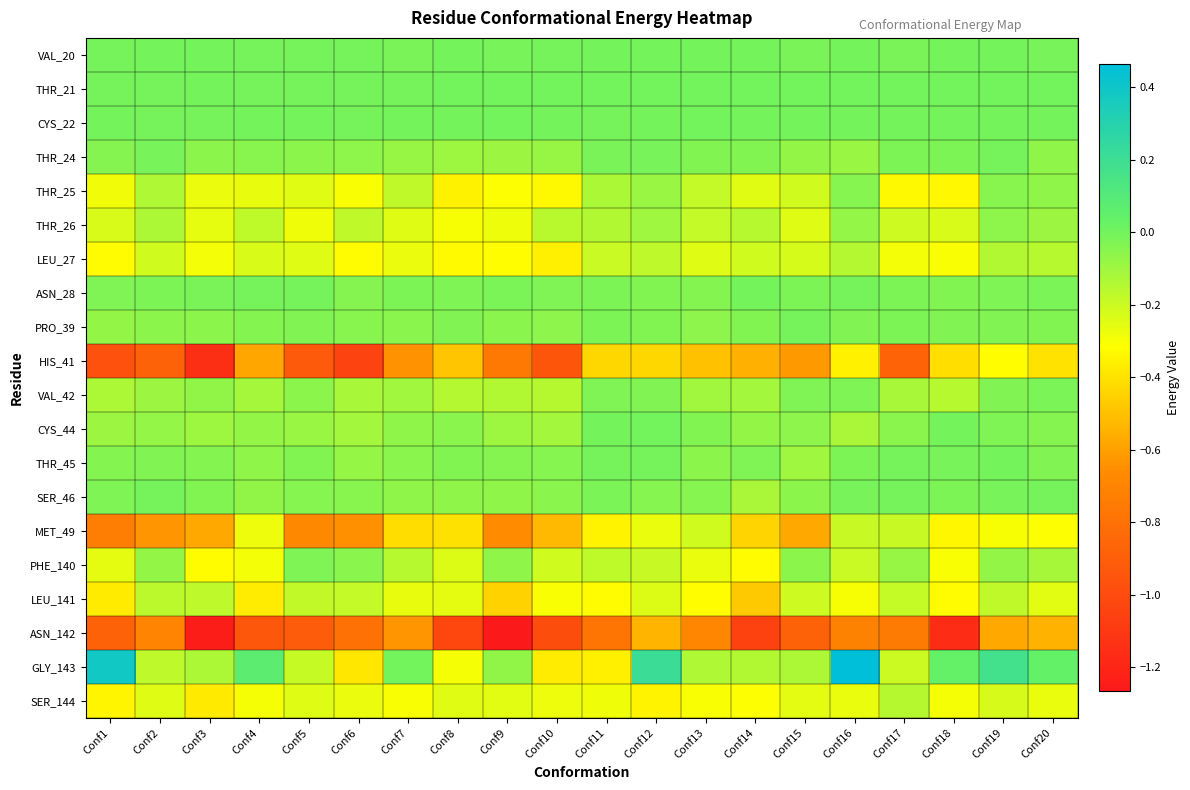

Reading left to right, list all the values displayed in this chart.

VAL_20: Conf1=-0.0	Conf2=-0.0	Conf3=-0.0	Conf4=-0.0	Conf5=-0.0	Conf6=-0.0	Conf7=-0.0	Conf8=-0.0	Conf9=-0.0	Conf10=-0.0	Conf11=-0.0	Conf12=-0.0	Conf13=-0.0	Conf14=-0.0	Conf15=-0.0	Conf16=-0.0	Conf17=-0.0	Conf18=-0.0	Conf19=-0.0	Conf20=-0.0
THR_21: Conf1=-0.0	Conf2=-0.0	Conf3=-0.0	Conf4=-0.0	Conf5=-0.0	Conf6=-0.0	Conf7=-0.0	Conf8=0.0	Conf9=0.0	Conf10=0.0	Conf11=0.0	Conf12=0.0	Conf13=0.0	Conf14=0.0	Conf15=0.0	Conf16=0.0	Conf17=0.0	Conf18=0.0	Conf19=0.0	Conf20=0.0
CYS_22: Conf1=-0.0	Conf2=-0.0	Conf3=-0.0	Conf4=-0.0	Conf5=-0.0	Conf6=-0.0	Conf7=-0.0	Conf8=-0.0	Conf9=-0.0	Conf10=-0.0	Conf11=-0.0	Conf12=-0.0	Conf13=-0.0	Conf14=-0.0	Conf15=-0.0	Conf16=-0.0	Conf17=-0.0	Conf18=-0.0	Conf19=-0.0	Conf20=-0.0
THR_24: Conf1=-0.0	Conf2=-0.0	Conf3=-0.1	Conf4=-0.0	Conf5=-0.1	Conf6=-0.1	Conf7=-0.1	Conf8=-0.1	Conf9=-0.1	Conf10=-0.1	Conf11=-0.0	Conf12=-0.0	Conf13=-0.0	Conf14=-0.0	Conf15=-0.1	Conf16=-0.1	Conf17=-0.0	Conf18=-0.0	Conf19=-0.0	Conf20=-0.1
THR_25: Conf1=-0.3	Conf2=-0.1	Conf3=-0.3	Conf4=-0.3	Conf5=-0.2	Conf6=-0.3	Conf7=-0.2	Conf8=-0.4	Conf9=-0.3	Conf10=-0.3	Conf11=-0.1	Conf12=-0.1	Conf13=-0.2	Conf14=-0.2	Conf15=-0.2	Conf16=-0.0	Conf17=-0.3	Conf18=-0.3	Conf19=-0.0	Conf20=-0.1
THR_26: Conf1=-0.2	Conf2=-0.1	Conf3=-0.3	Conf4=-0.2	Conf5=-0.3	Conf6=-0.2	Conf7=-0.2	Conf8=-0.3	Conf9=-0.3	Conf10=-0.2	Conf11=-0.1	Conf12=-0.1	Conf13=-0.2	Conf14=-0.2	Conf15=-0.2	Conf16=-0.1	Conf17=-0.2	Conf18=-0.2	Conf19=-0.1	Conf20=-0.1
LEU_27: Conf1=-0.3	Conf2=-0.2	Conf3=-0.3	Conf4=-0.2	Conf5=-0.2	Conf6=-0.3	Conf7=-0.3	Conf8=-0.3	Conf9=-0.3	Conf10=-0.4	Conf11=-0.2	Conf12=-0.2	Conf13=-0.2	Conf14=-0.2	Conf15=-0.2	Conf16=-0.1	Conf17=-0.3	Conf18=-0.3	Conf19=-0.1	Conf20=-0.2
ASN_28: Conf1=-0.0	Conf2=-0.0	Conf3=-0.0	Conf4=-0.0	Conf5=-0.0	Conf6=-0.0	Conf7=-0.0	Conf8=-0.0	Conf9=-0.0	Conf10=-0.0	Conf11=-0.0	Conf12=-0.0	Conf13=-0.0	Conf14=-0.0	Conf15=-0.0	Conf16=-0.0	Conf17=-0.0	Conf18=-0.0	Conf19=-0.0	Conf20=-0.0
PRO_39: Conf1=-0.1	Conf2=-0.1	Conf3=-0.1	Conf4=-0.0	Conf5=-0.0	Conf6=-0.0	Conf7=-0.1	Conf8=-0.0	Conf9=-0.1	Conf10=-0.1	Conf11=-0.0	Conf12=-0.0	Conf13=-0.1	Conf14=-0.0	Conf15=-0.0	Conf16=-0.0	Conf17=-0.0	Conf18=-0.0	Conf19=-0.0	Conf20=-0.0
HIS_41: Conf1=-1.0	Conf2=-0.9	Conf3=-1.2	Conf4=-0.6	Conf5=-0.9	Conf6=-1.0	Conf7=-0.6	Conf8=-0.5	Conf9=-0.8	Conf10=-0.9	Conf11=-0.4	Conf12=-0.4	Conf13=-0.5	Conf14=-0.6	Conf15=-0.6	Conf16=-0.4	Conf17=-0.9	Conf18=-0.4	Conf19=-0.3	Conf20=-0.4
VAL_42: Conf1=-0.1	Conf2=-0.1	Conf3=-0.1	Conf4=-0.1	Conf5=-0.1	Conf6=-0.1	Conf7=-0.1	Conf8=-0.1	Conf9=-0.1	Conf10=-0.2	Conf11=-0.0	Conf12=-0.0	Conf13=-0.1	Conf14=-0.1	Conf15=-0.0	Conf16=-0.0	Conf17=-0.1	Conf18=-0.2	Conf19=-0.0	Conf20=-0.0
CYS_44: Conf1=-0.1	Conf2=-0.1	Conf3=-0.1	Conf4=-0.1	Conf5=-0.1	Conf6=-0.1	Conf7=-0.1	Conf8=-0.1	Conf9=-0.1	Conf10=-0.1	Conf11=-0.0	Conf12=-0.0	Conf13=-0.0	Conf14=-0.1	Conf15=-0.1	Conf16=-0.1	Conf17=-0.1	Conf18=-0.0	Conf19=-0.0	Conf20=-0.0
THR_45: Conf1=-0.0	Conf2=-0.0	Conf3=-0.0	Conf4=-0.1	Conf5=-0.0	Conf6=-0.1	Conf7=-0.1	Conf8=-0.0	Conf9=-0.0	Conf10=-0.0	Conf11=-0.0	Conf12=-0.0	Conf13=-0.1	Conf14=-0.0	Conf15=-0.1	Conf16=-0.0	Conf17=-0.0	Conf18=-0.0	Conf19=-0.0	Conf20=-0.0
SER_46: Conf1=-0.0	Conf2=-0.0	Conf3=-0.0	Conf4=-0.1	Conf5=-0.0	Conf6=-0.0	Conf7=-0.1	Conf8=-0.1	Conf9=-0.1	Conf10=-0.1	Conf11=-0.0	Conf12=-0.0	Conf13=-0.0	Conf14=-0.1	Conf15=-0.1	Conf16=-0.0	Conf17=-0.0	Conf18=-0.0	Conf19=-0.0	Conf20=-0.0
MET_49: Conf1=-0.7	Conf2=-0.6	Conf3=-0.6	Conf4=-0.3	Conf5=-0.7	Conf6=-0.6	Conf7=-0.4	Conf8=-0.4	Conf9=-0.7	Conf10=-0.5	Conf11=-0.3	Conf12=-0.3	Conf13=-0.2	Conf14=-0.4	Conf15=-0.6	Conf16=-0.2	Conf17=-0.2	Conf18=-0.3	Conf19=-0.3	Conf20=-0.3
PHE_140: Conf1=-0.3	Conf2=-0.1	Conf3=-0.3	Conf4=-0.3	Conf5=-0.0	Conf6=-0.1	Conf7=-0.2	Conf8=-0.2	Conf9=-0.1	Conf10=-0.2	Conf11=-0.2	Conf12=-0.2	Conf13=-0.3	Conf14=-0.3	Conf15=-0.1	Conf16=-0.2	Conf17=-0.1	Conf18=-0.3	Conf19=-0.1	Conf20=-0.1
LEU_141: Conf1=-0.4	Conf2=-0.2	Conf3=-0.2	Conf4=-0.4	Conf5=-0.2	Conf6=-0.2	Conf7=-0.3	Conf8=-0.3	Conf9=-0.4	Conf10=-0.3	Conf11=-0.3	Conf12=-0.2	Conf13=-0.3	Conf14=-0.5	Conf15=-0.2	Conf16=-0.3	Conf17=-0.2	Conf18=-0.3	Conf19=-0.2	Conf20=-0.2
ASN_142: Conf1=-0.9	Conf2=-0.7	Conf3=-1.2	Conf4=-0.9	Conf5=-0.9	Conf6=-0.8	Conf7=-0.6	Conf8=-1.0	Conf9=-1.3	Conf10=-1.0	Conf11=-0.8	Conf12=-0.5	Conf13=-0.7	Conf14=-1.0	Conf15=-0.9	Conf16=-0.7	Conf17=-0.7	Conf18=-1.2	Conf19=-0.6	Conf20=-0.5
GLY_143: Conf1=0.4	Conf2=-0.2	Conf3=-0.1	Conf4=0.1	Conf5=-0.2	Conf6=-0.4	Conf7=-0.0	Conf8=-0.3	Conf9=-0.1	Conf10=-0.4	Conf11=-0.4	Conf12=0.2	Conf13=-0.1	Conf14=-0.1	Conf15=-0.1	Conf16=0.5	Conf17=-0.2	Conf18=0.0	Conf19=0.2	Conf20=0.0
SER_144: Conf1=-0.3	Conf2=-0.2	Conf3=-0.4	Conf4=-0.3	Conf5=-0.2	Conf6=-0.3	Conf7=-0.3	Conf8=-0.2	Conf9=-0.3	Conf10=-0.3	Conf11=-0.3	Conf12=-0.3	Conf13=-0.3	Conf14=-0.3	Conf15=-0.3	Conf16=-0.3	Conf17=-0.1	Conf18=-0.3	Conf19=-0.2	Conf20=-0.3